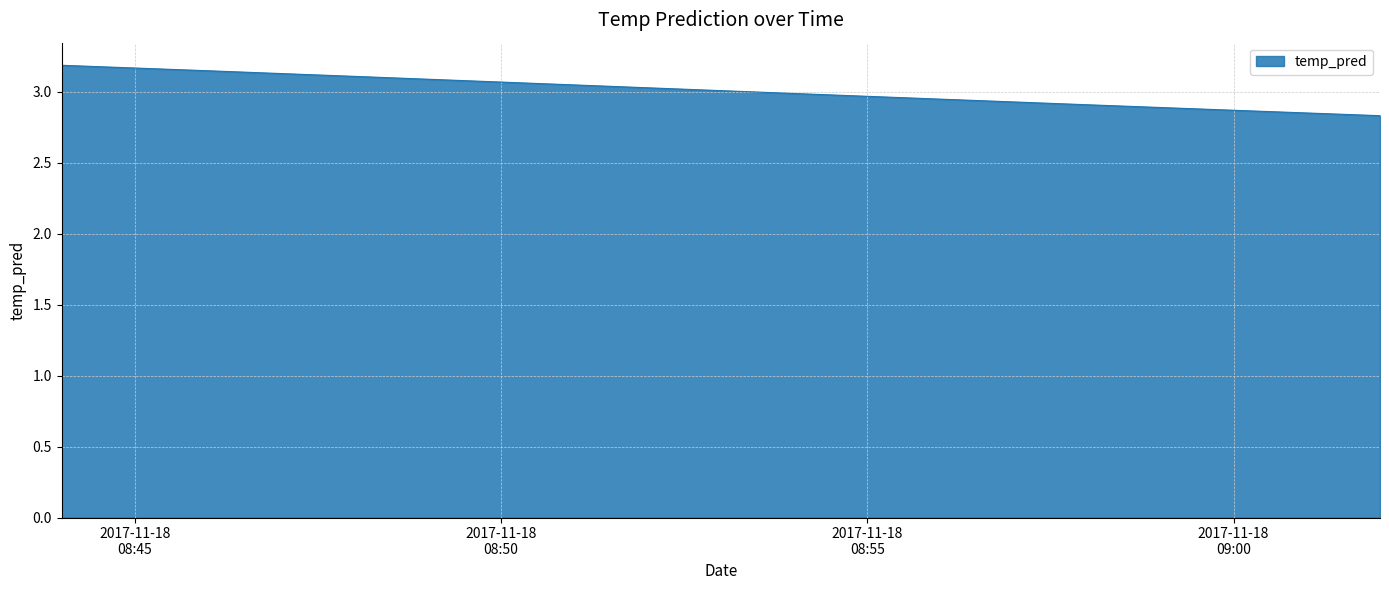

What is the greatest value displayed?

3.2